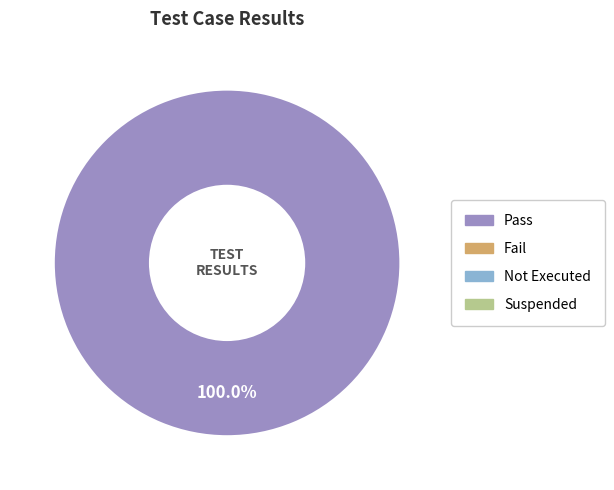

Is there a majority slice in this chart?

Yes